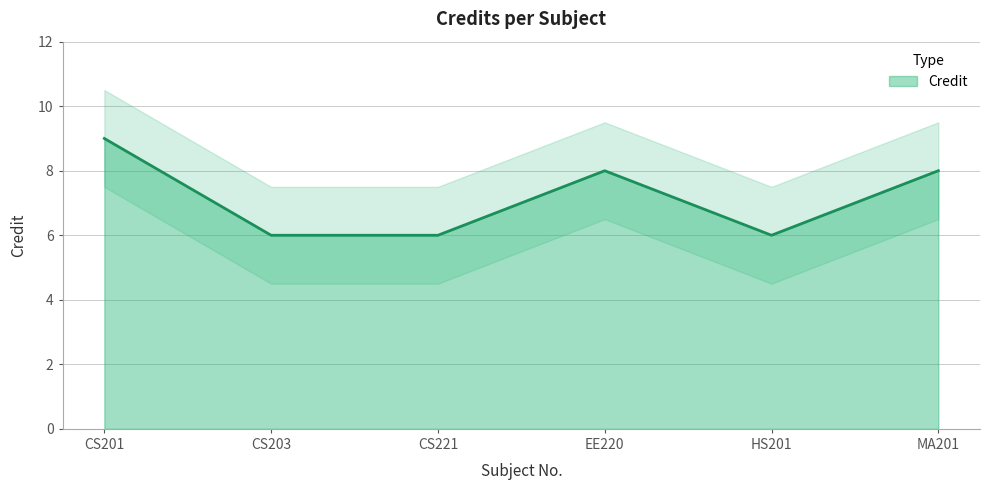

What is the label of the 5th point from the right?

CS203